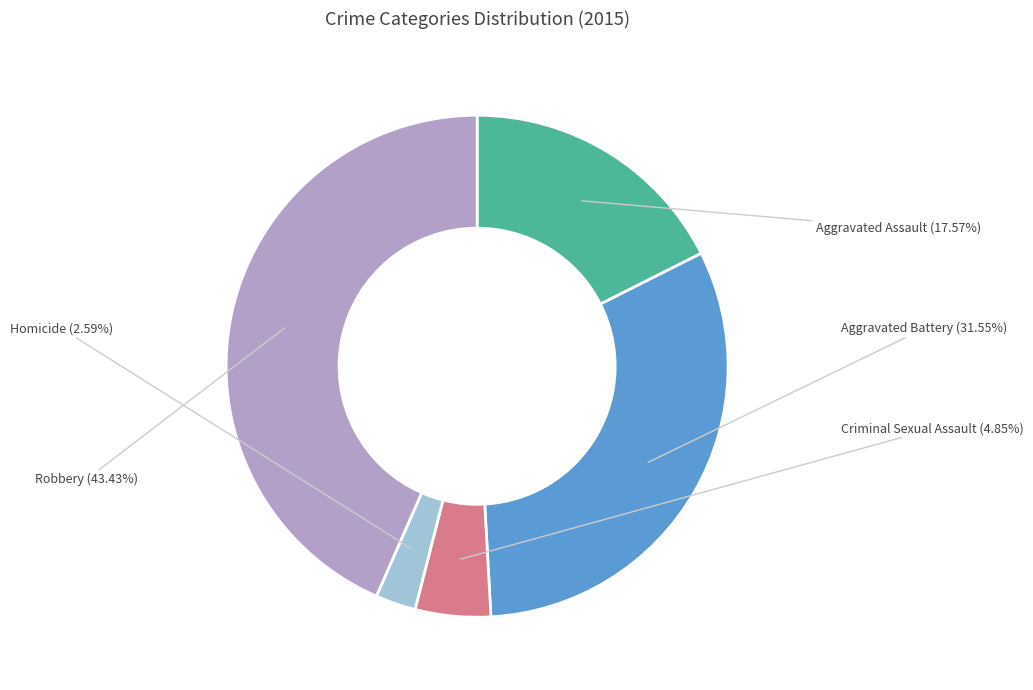

To the nearest percent, what is the average slice percentage?

20%